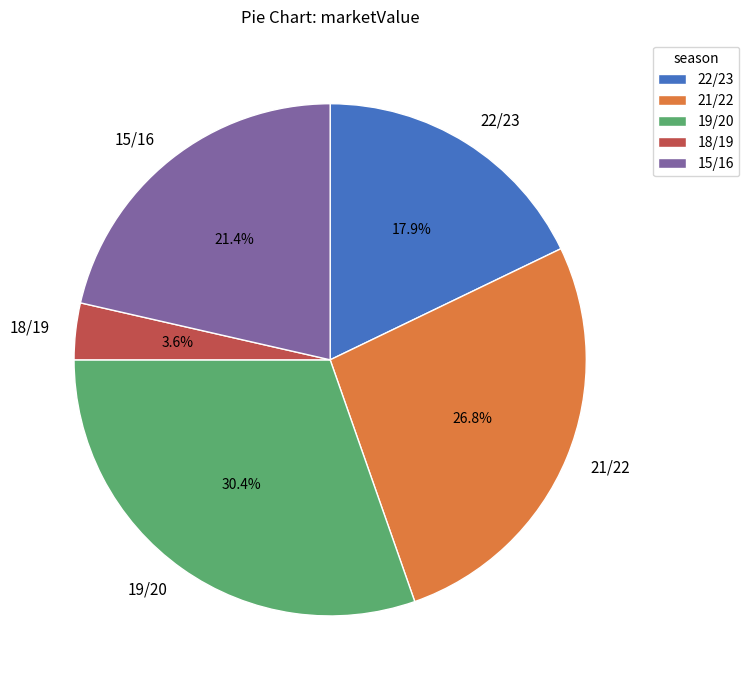

Is 21/22 the majority of the pie?

No